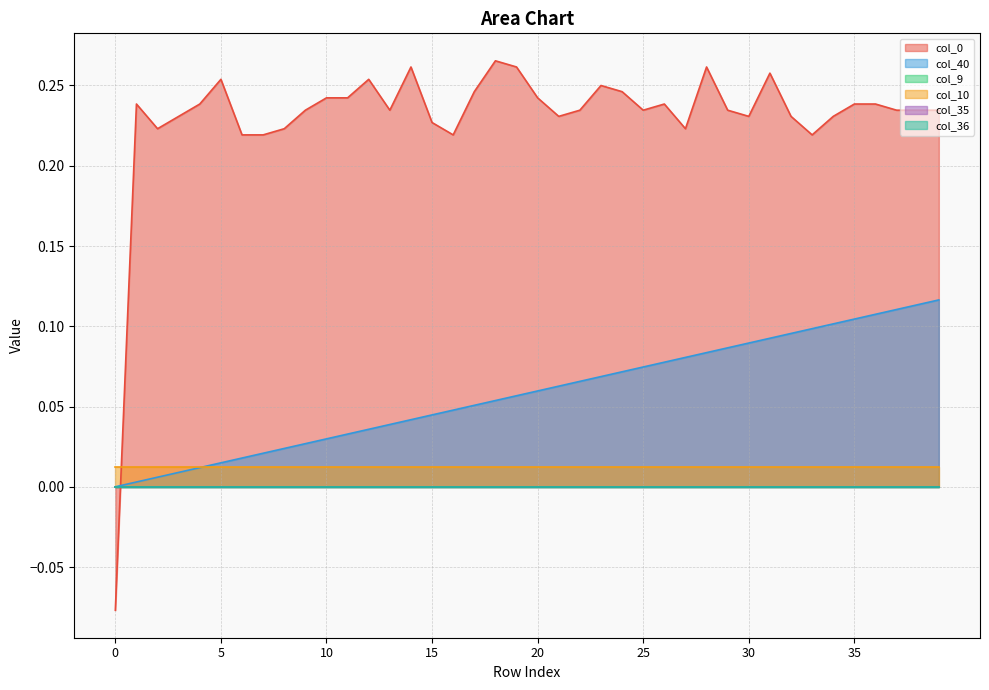

Rank the categories by col_35 value from highest to lowest.

0, 1, 2, 3, 4, 5, 6, 7, 8, 9, 10, 11, 12, 13, 14, 15, 16, 17, 18, 19, 20, 21, 22, 23, 24, 25, 26, 27, 28, 29, 30, 31, 32, 33, 34, 35, 36, 37, 38, 39